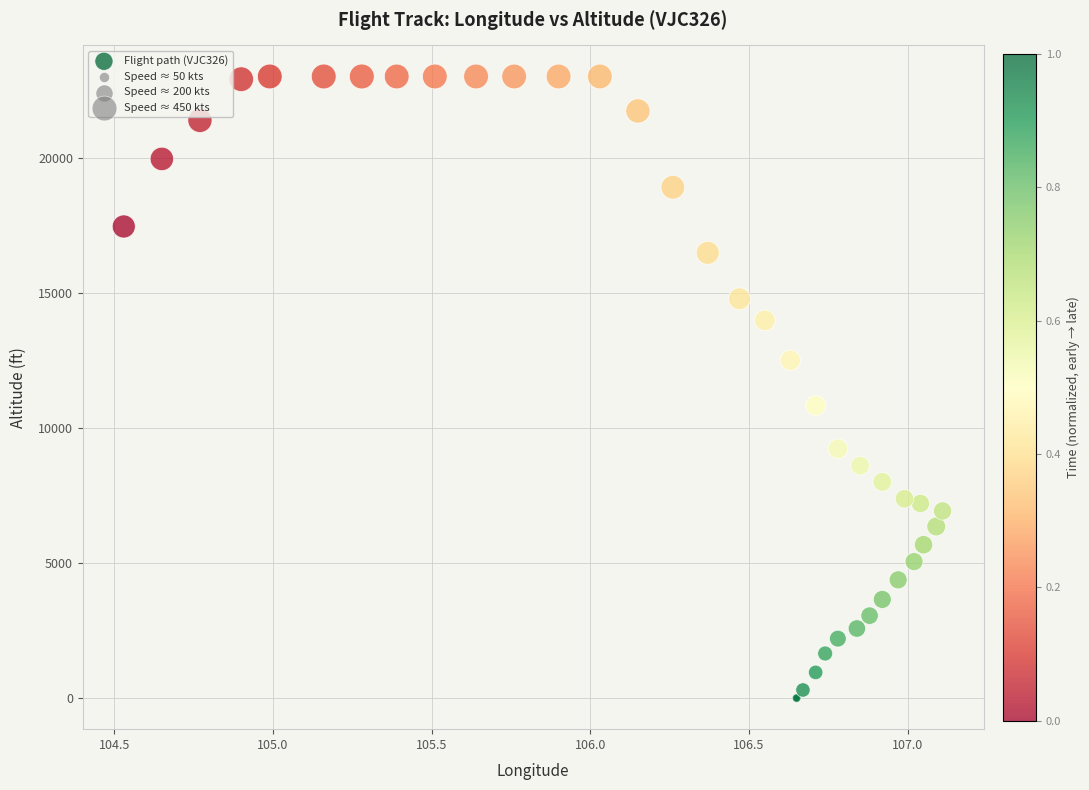

What Y value in the scatter plot is closest to 11500?

10825